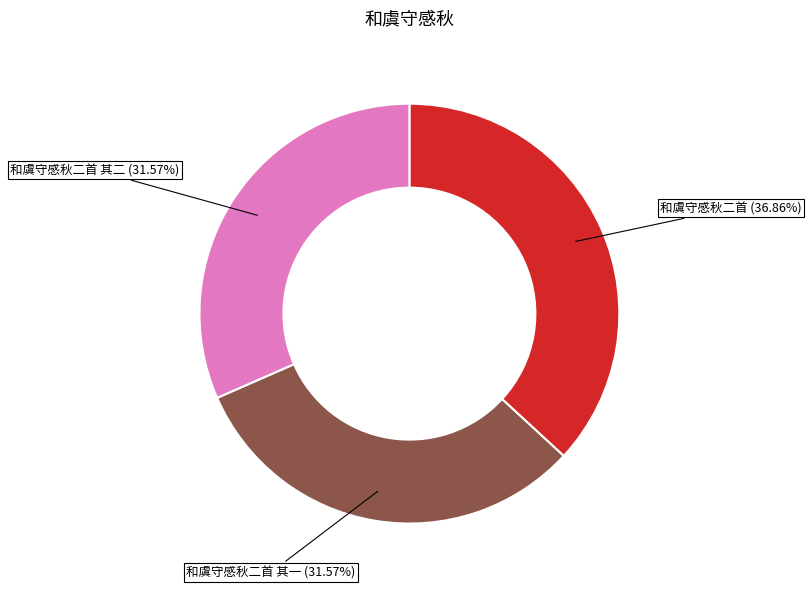

How many slices are in this pie chart?

3